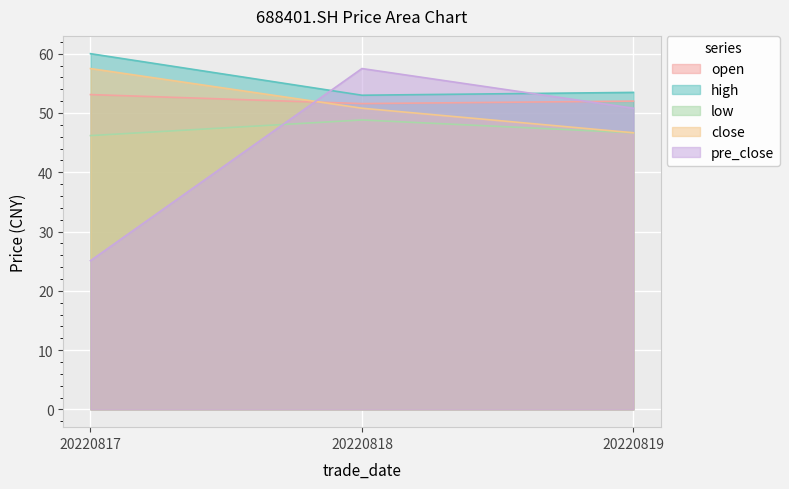

Between 20220818 and 20220817, which is larger?

20220817